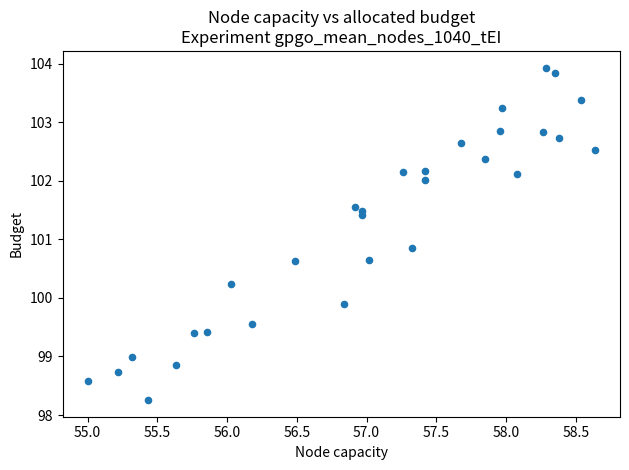

What Y value in the scatter plot is closest to 101?

100.9